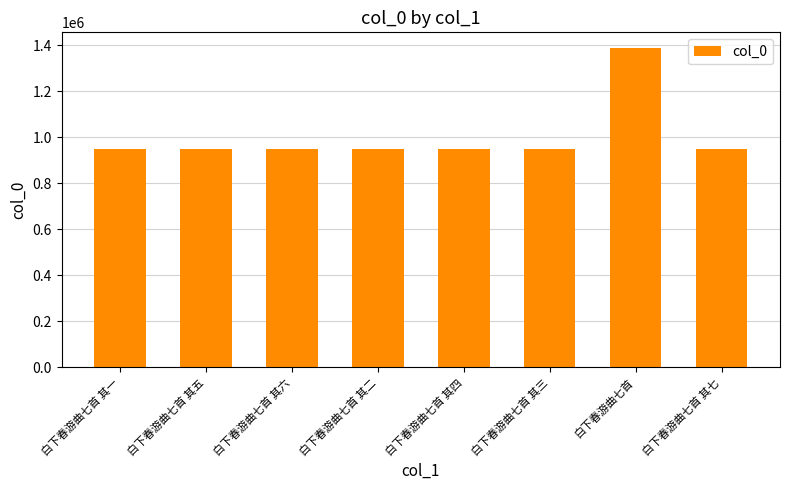

What is the difference between the second highest and second lowest values?

10